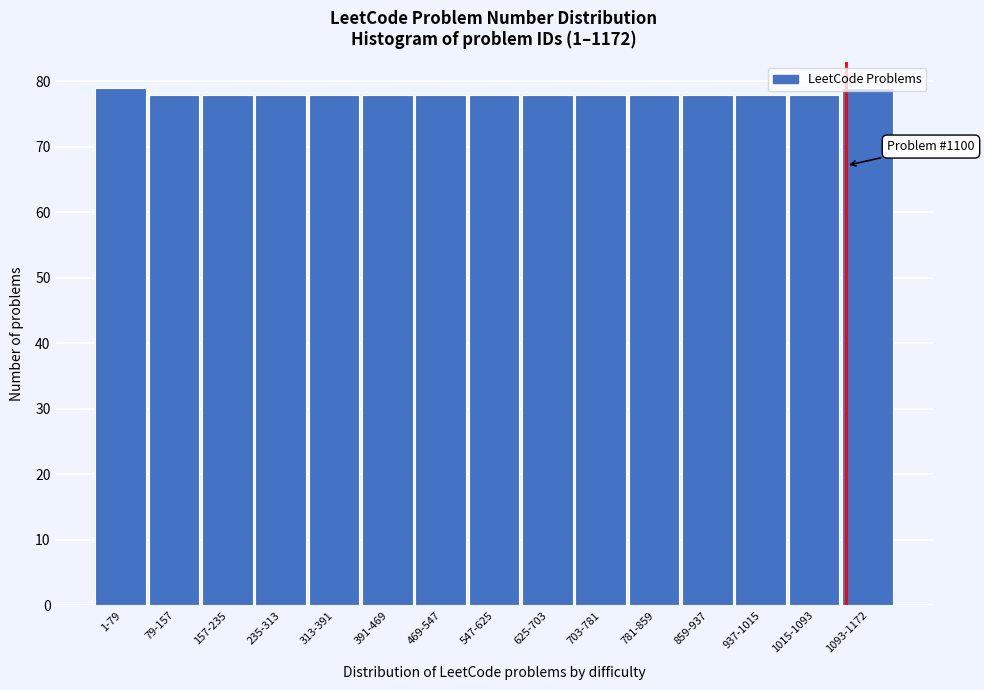

What is the label of the 11th bar from the left?

781-859